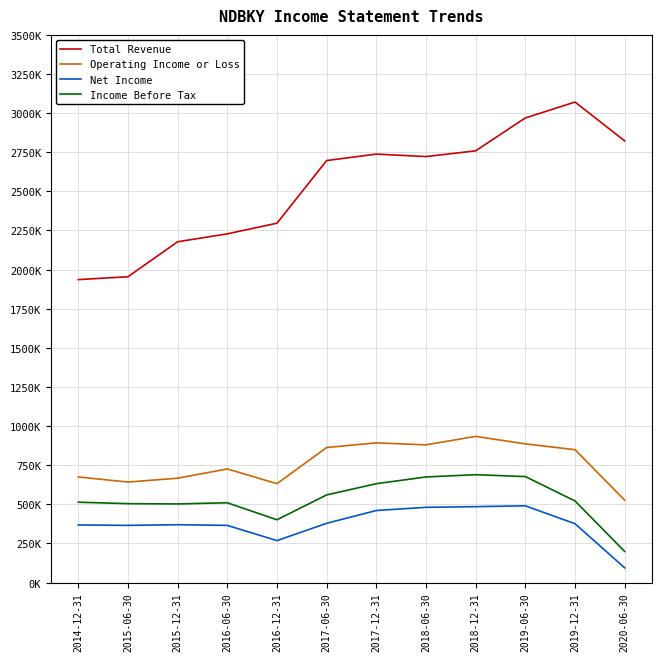

Rank the series at 2019-06-30 from highest to lowest value.

Total Revenue, Operating Income or Loss, Income Before Tax, Net Income